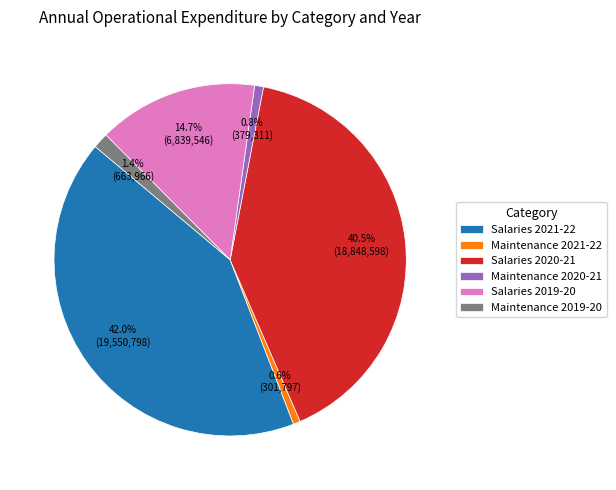

To the nearest percent, what is the difference between the largest and smallest slice percentages?

41%